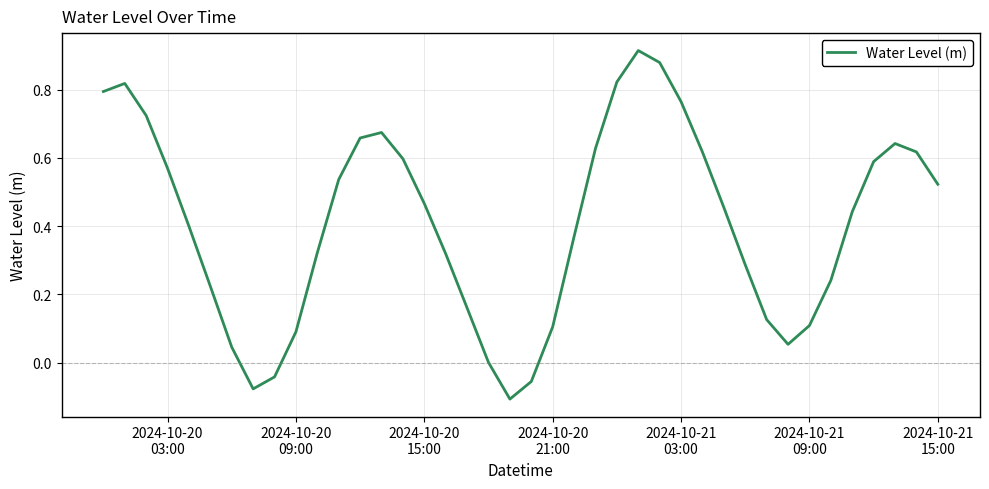

What is the difference between the maximum and minimum values?

1.0